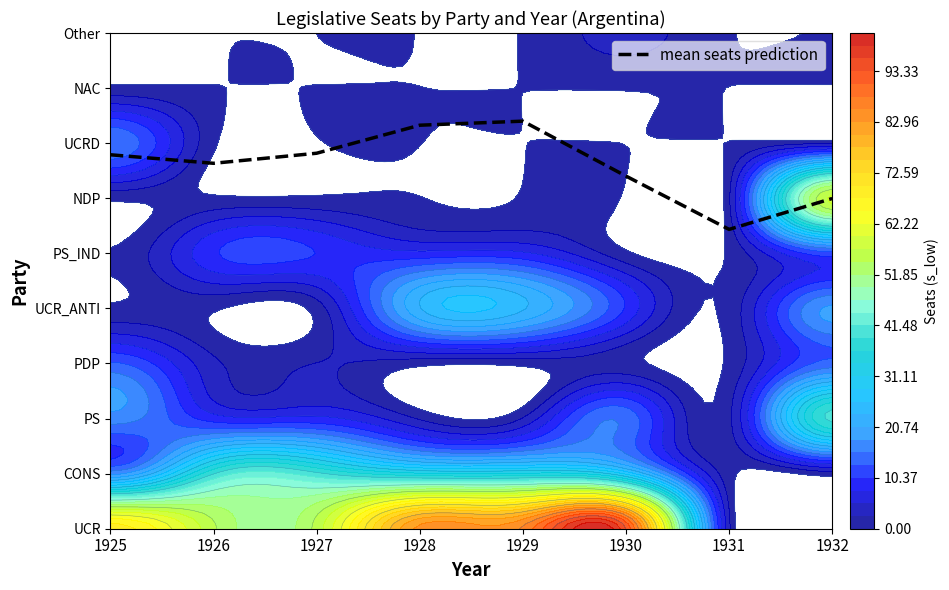

Which category has the lowest value across all series?

1931